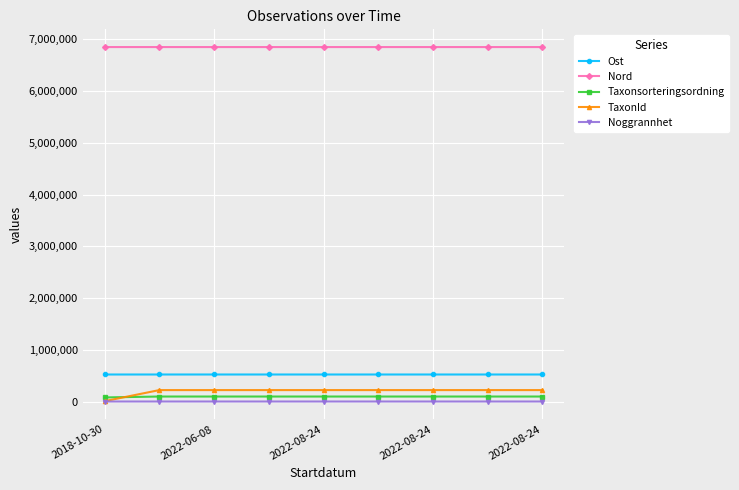

How many values in the Ost series exceed 522371?

5